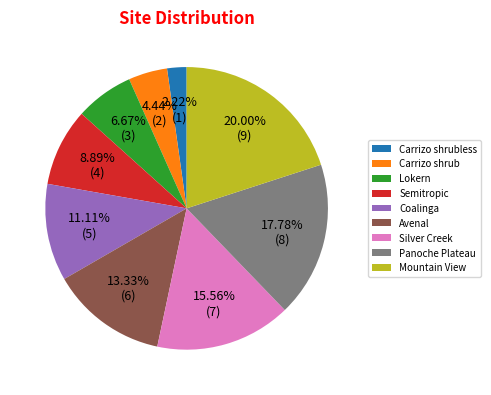

Which has a higher value, Semitropic or Coalinga?

Coalinga